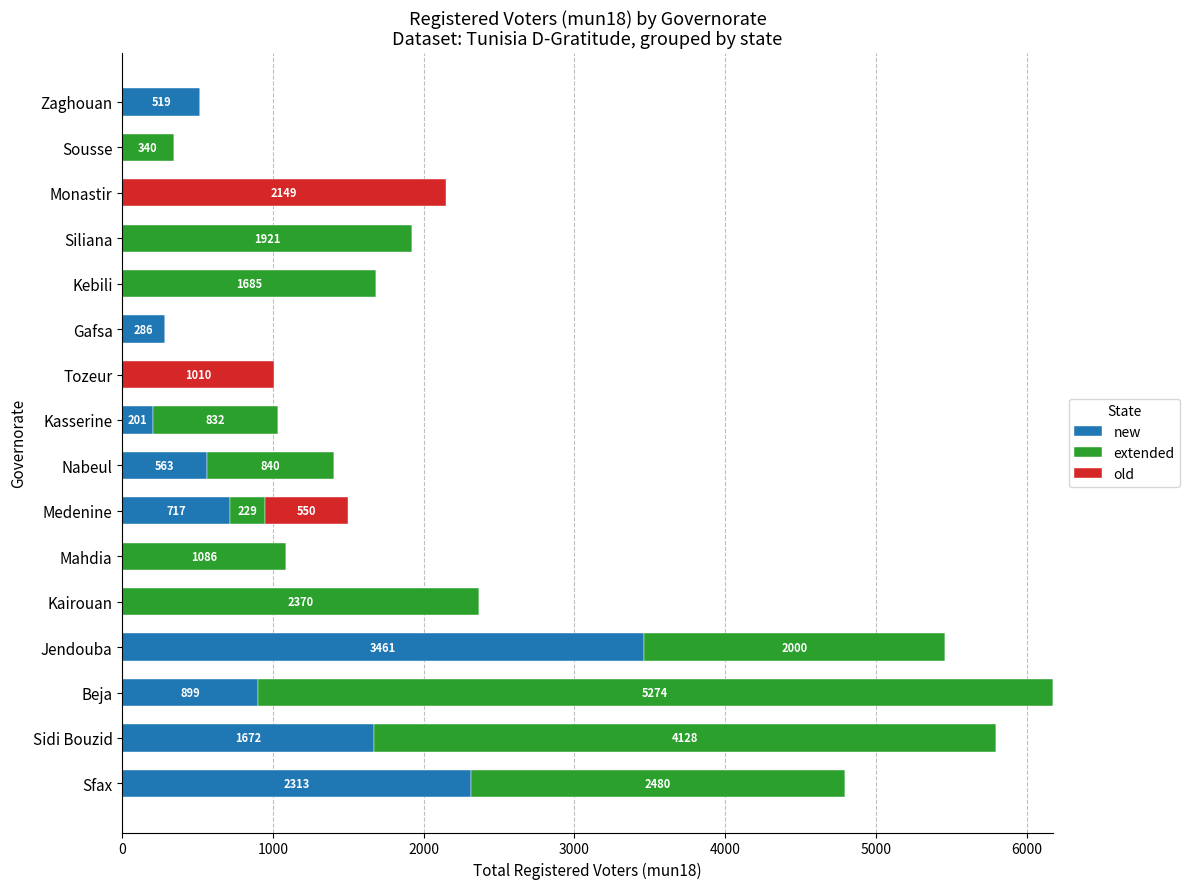

What is the maximum value for new?

3461